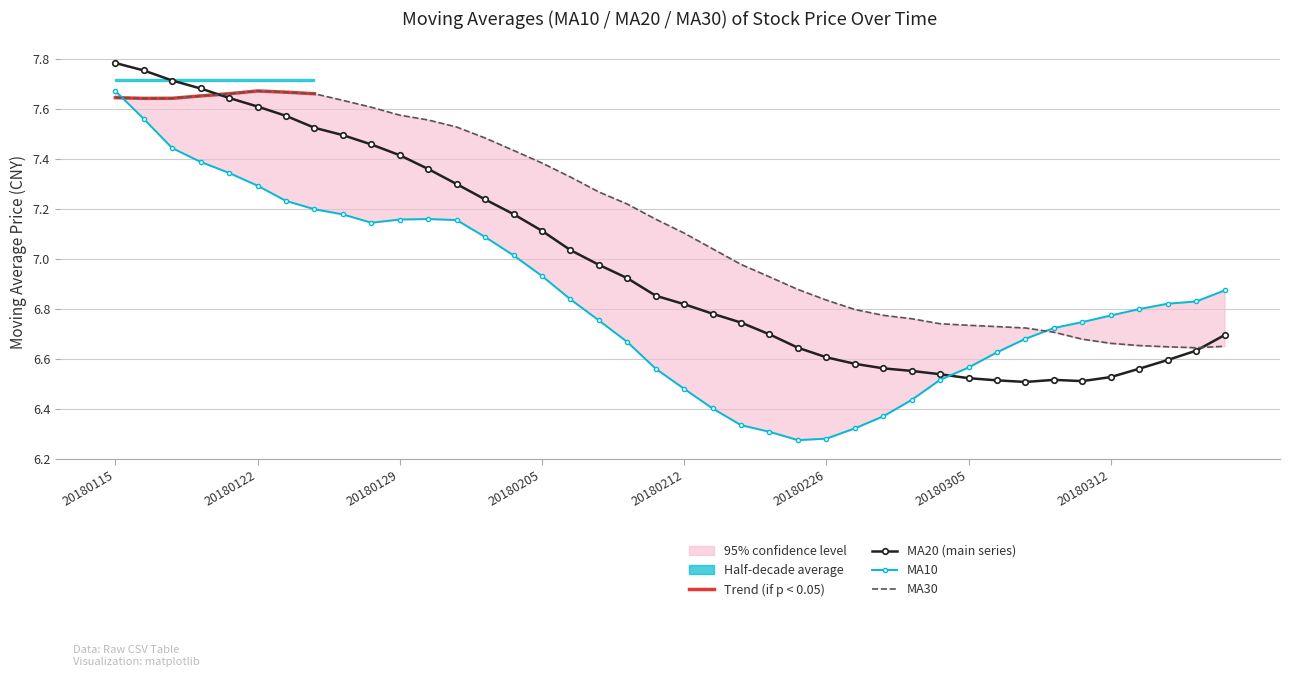

What is the value of the ma20 point at the 20th from the left?

6.9